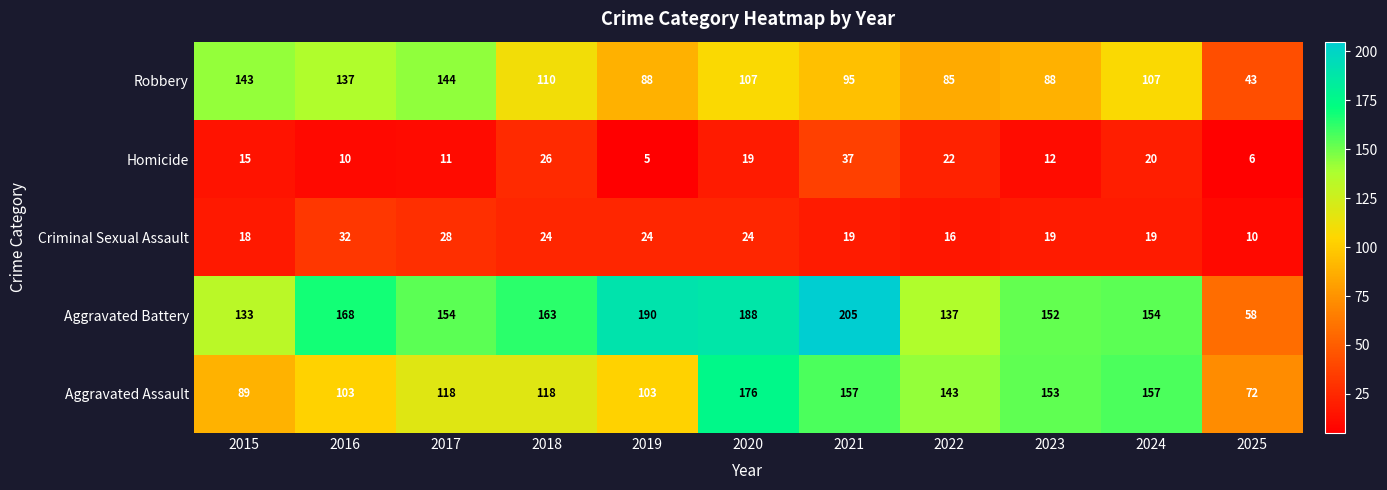

At which label is Aggravated Battery closest to 131?

2015